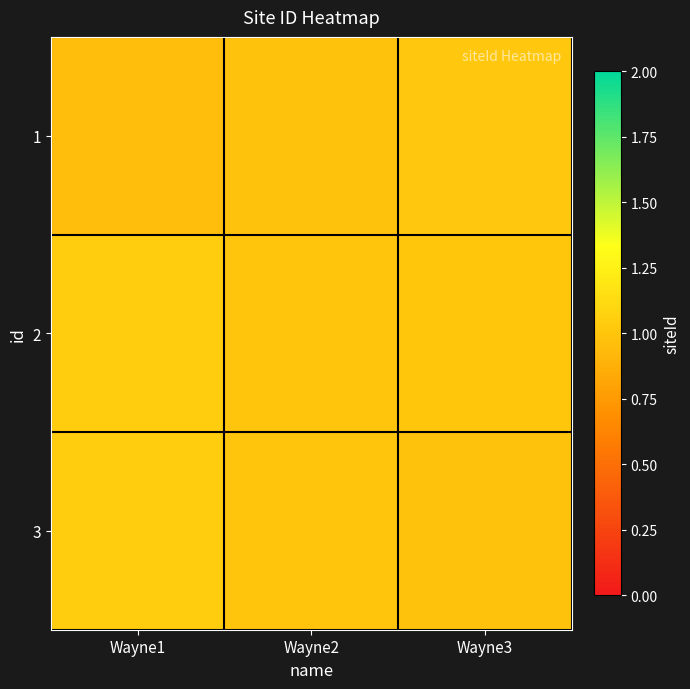

Reading right to left, list all the values displayed in this chart.

row_0: 1.0	1.0	1.0
row_1: 1.0	1.0	1.0
row_2: 1.0	1.0	1.0